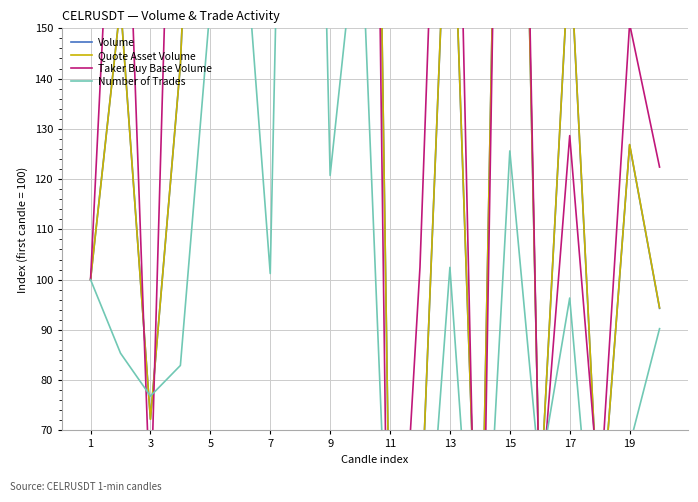

What is the value of the Volume point at the 18th from the left?

246.0